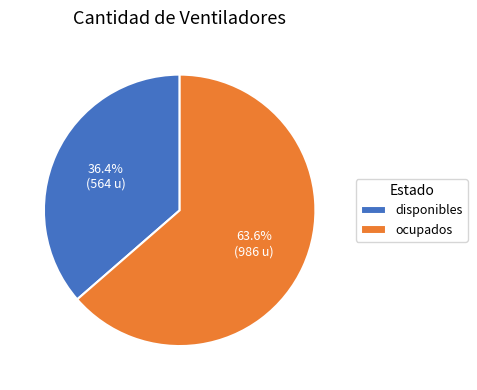

Is the sum of disponibles and ocupados greater than half?

Yes